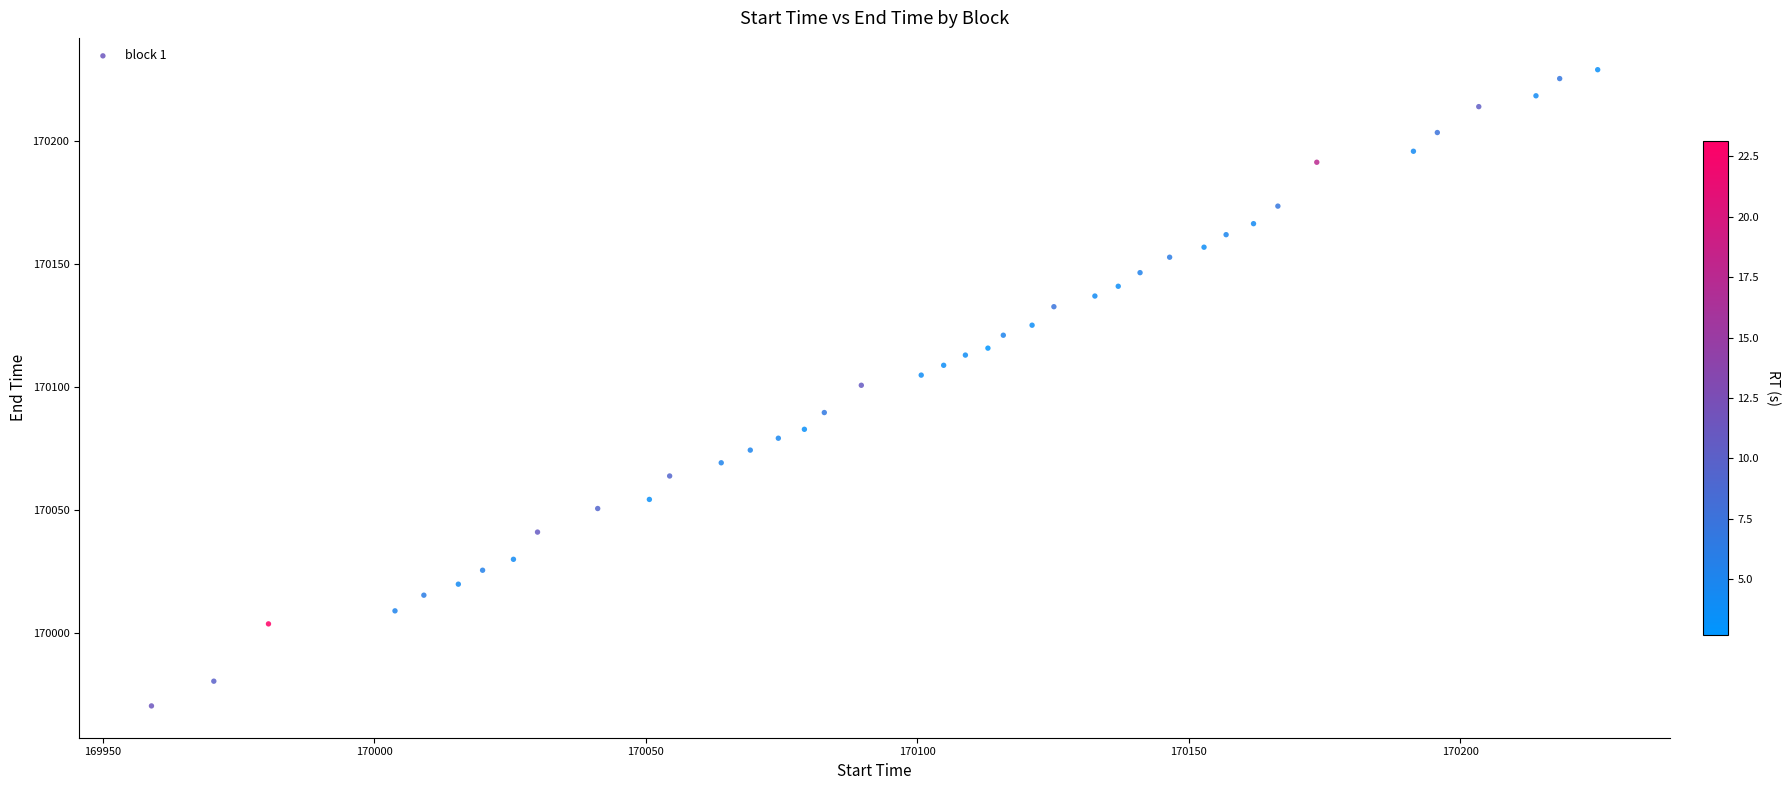

What is the range of X values (max minus min)?

266.4